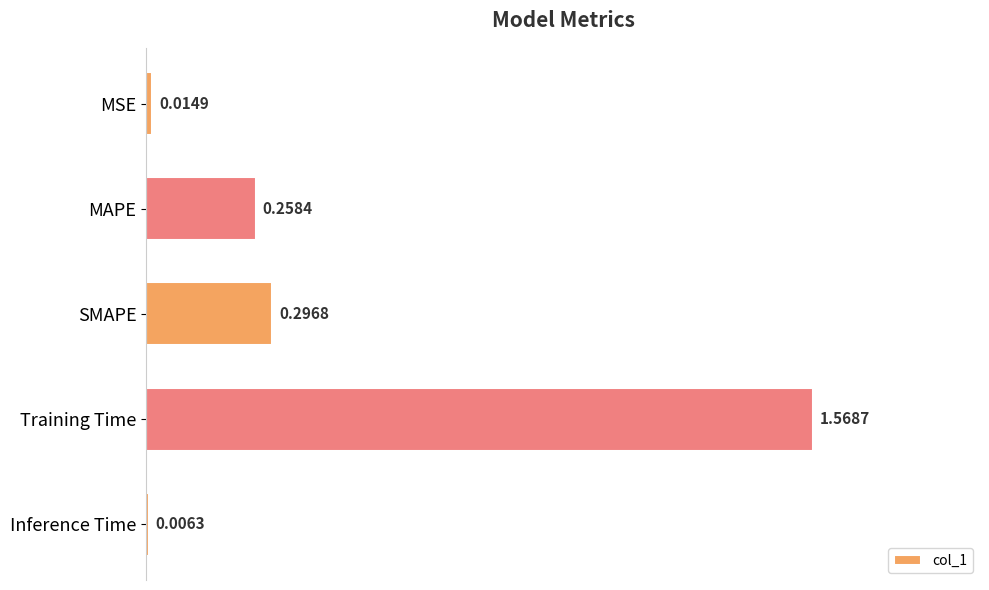

What is the label of the 4th bar from the bottom?

MAPE